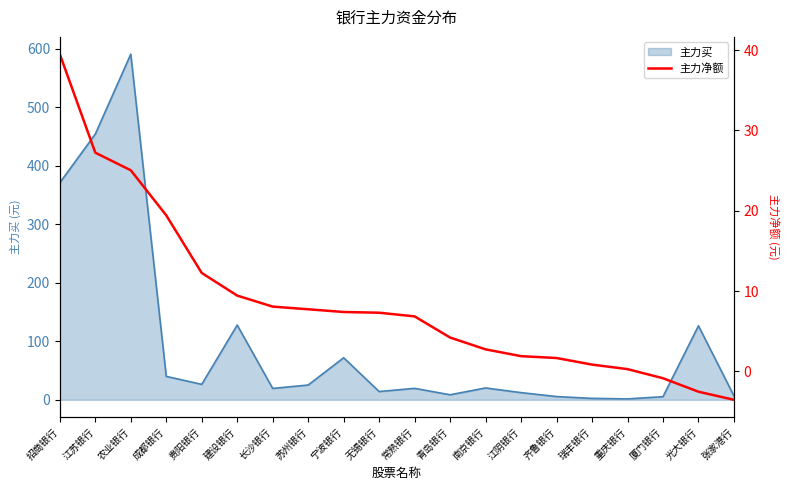

The value at 招商银行 is 23.7. True or false?

False